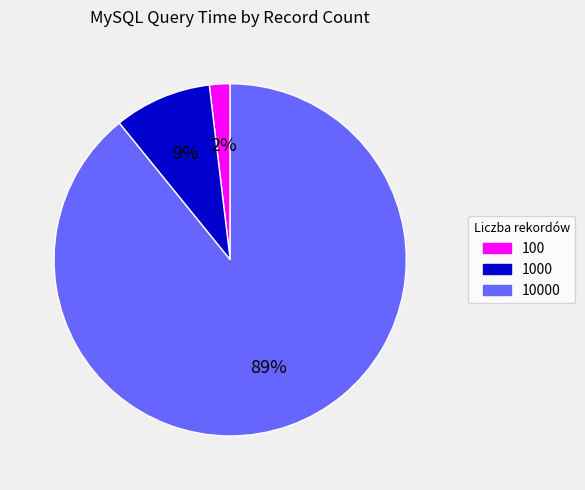

Which slice is the largest?

10000